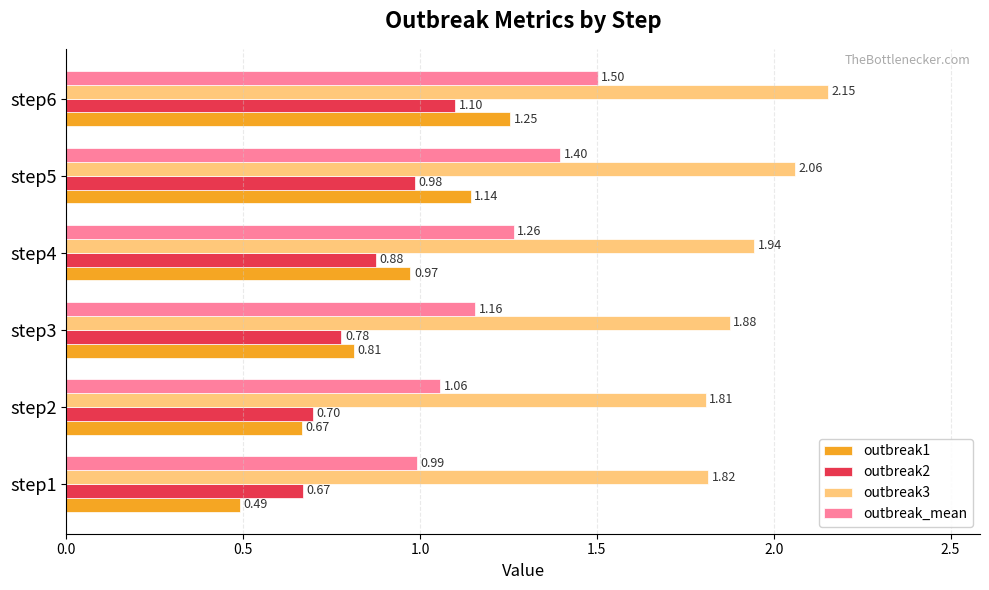

Rank the categories by outbreak3 value from lowest to highest.

step2, step1, step3, step4, step5, step6